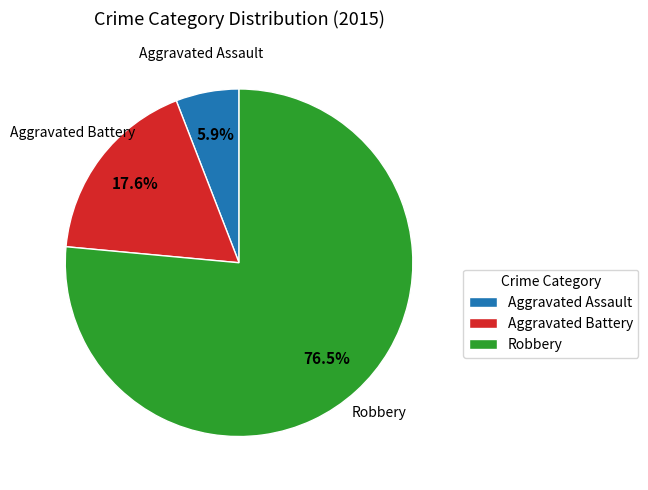

To the nearest percent, what is the difference between the Aggravated Assault and Aggravated Battery slice percentages?

12%